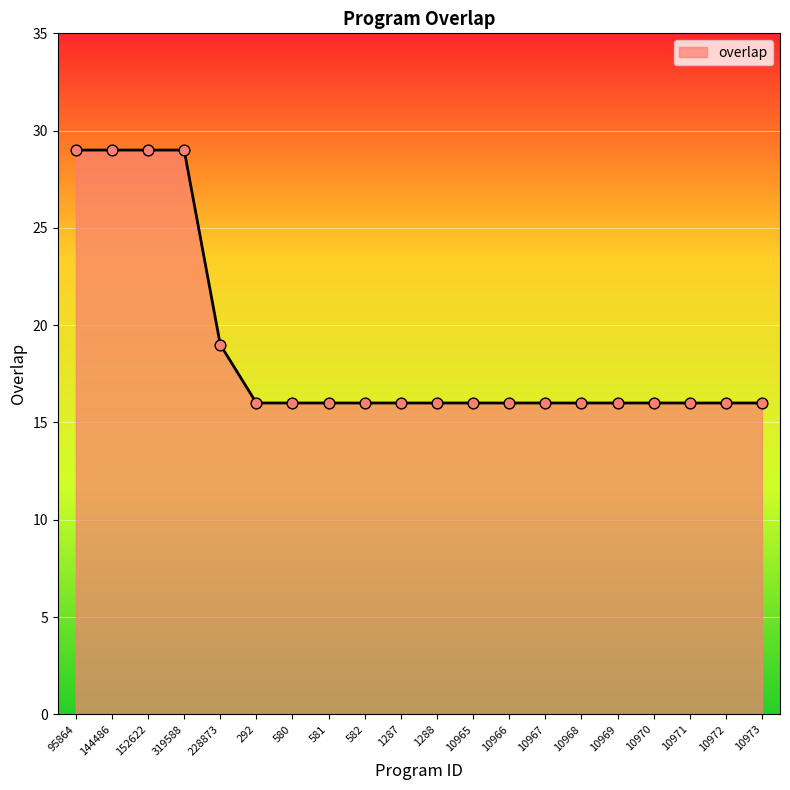

What is the change in value from 95864 to 10968?

-13